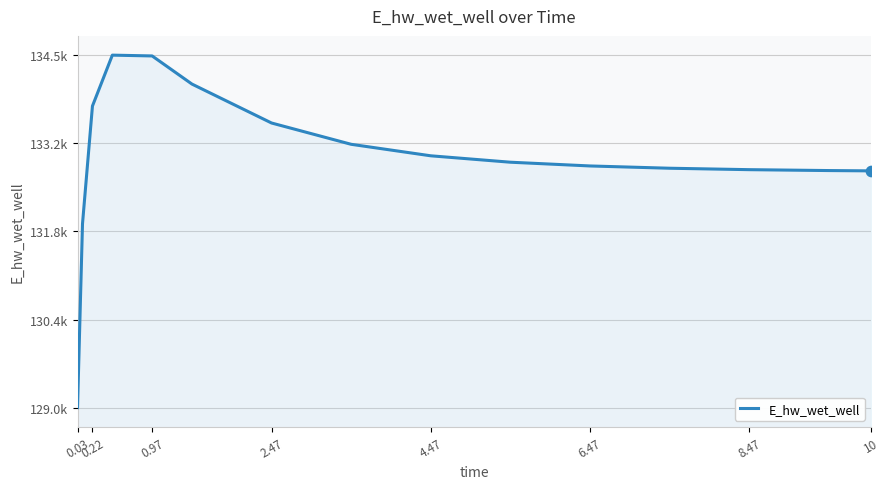

Does the chart have visible grid lines?

Yes